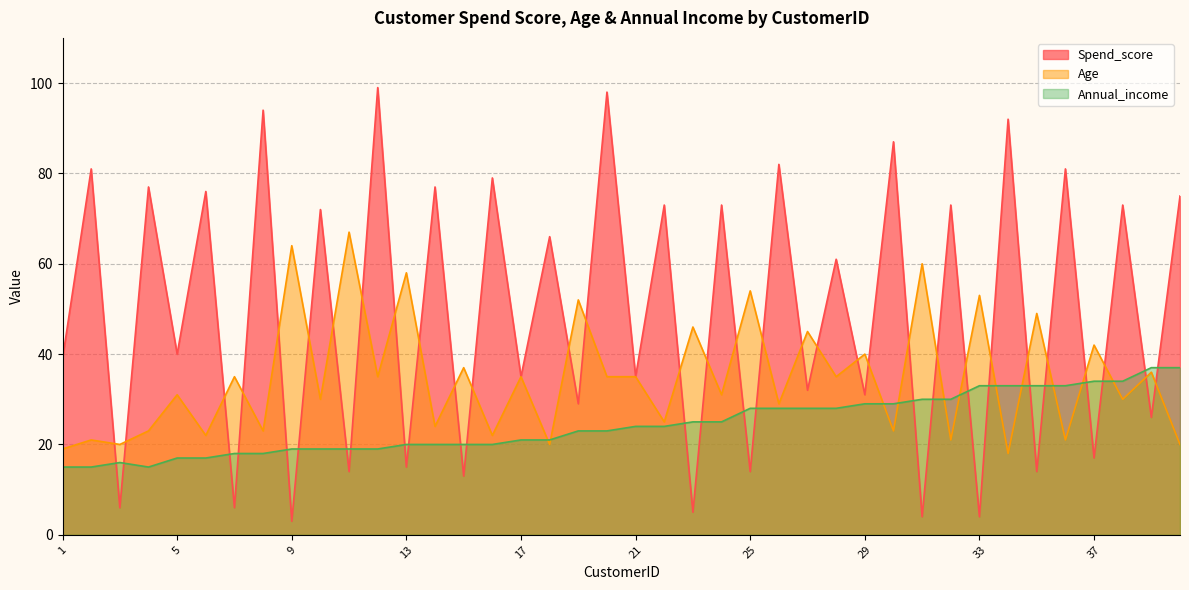

Which series has the largest range (max minus min)?

Spend_score